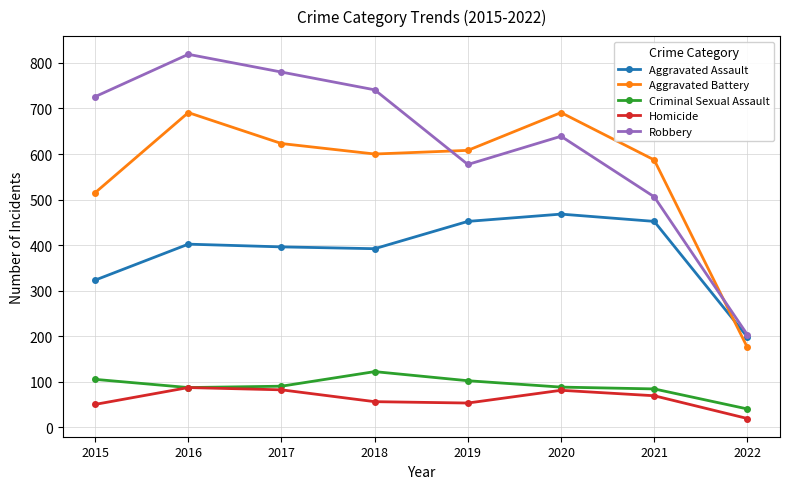

Is this an area chart (filled region under the line)?

No